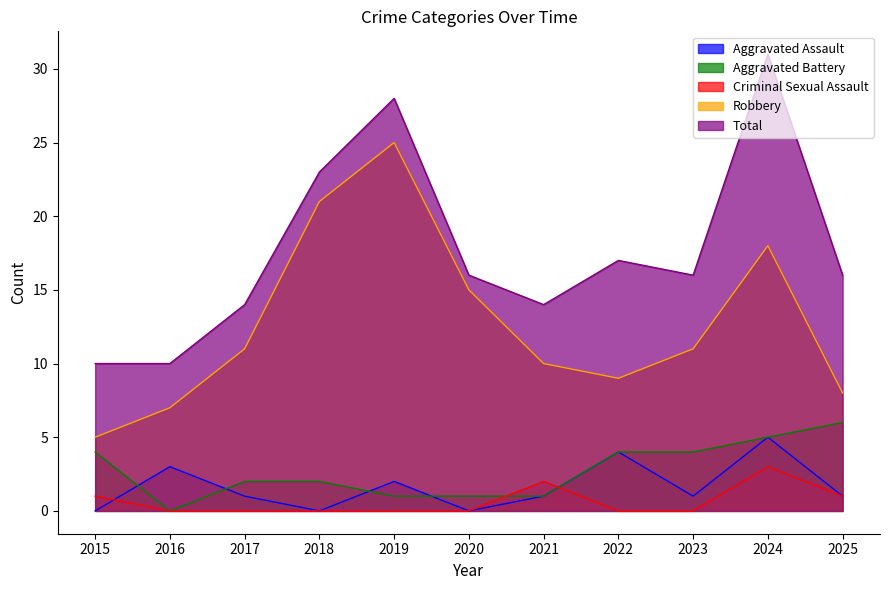

At which category is the sum across all series the highest?

2024